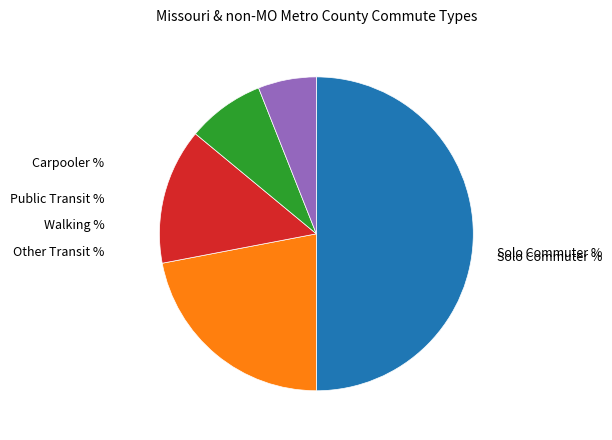

To the nearest percent, what is the average slice percentage?

20%